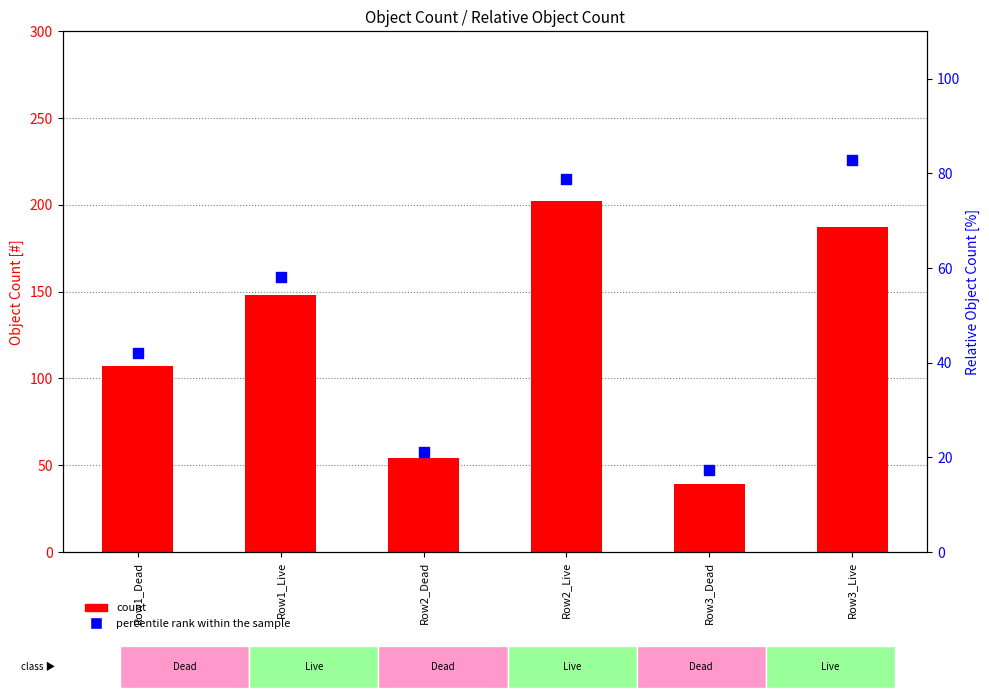

At how many categories does at least one series exceed 68?

4